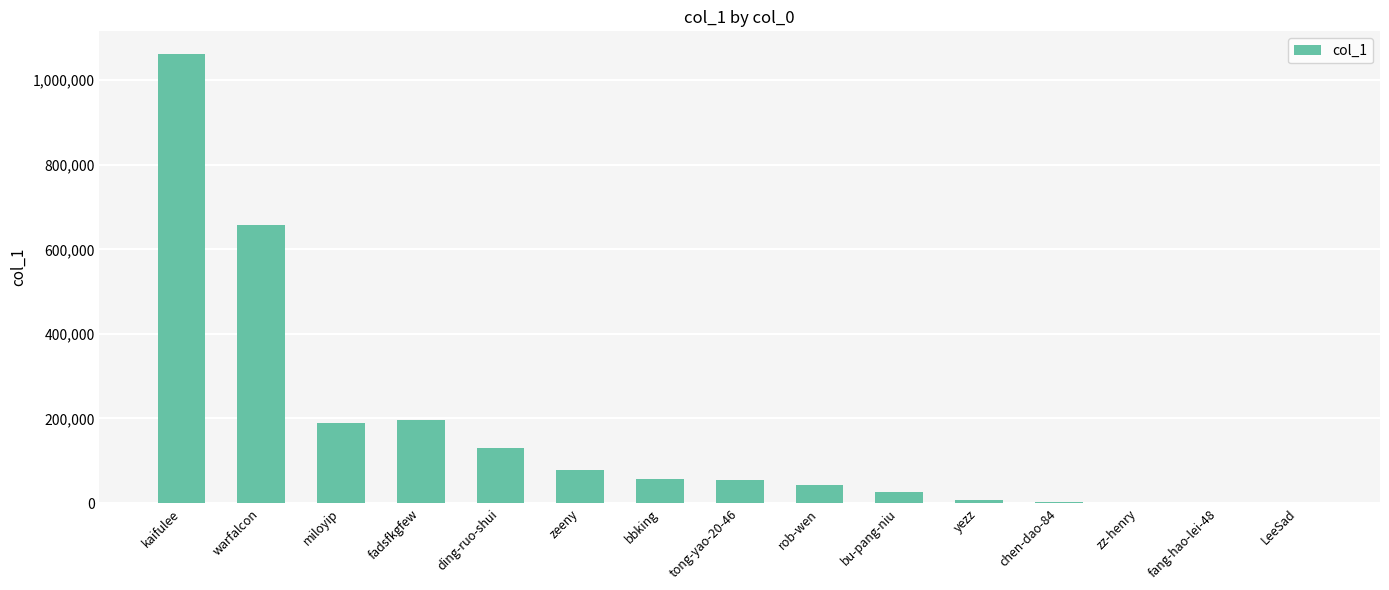

What is the maximum value shown in the chart?

1062495